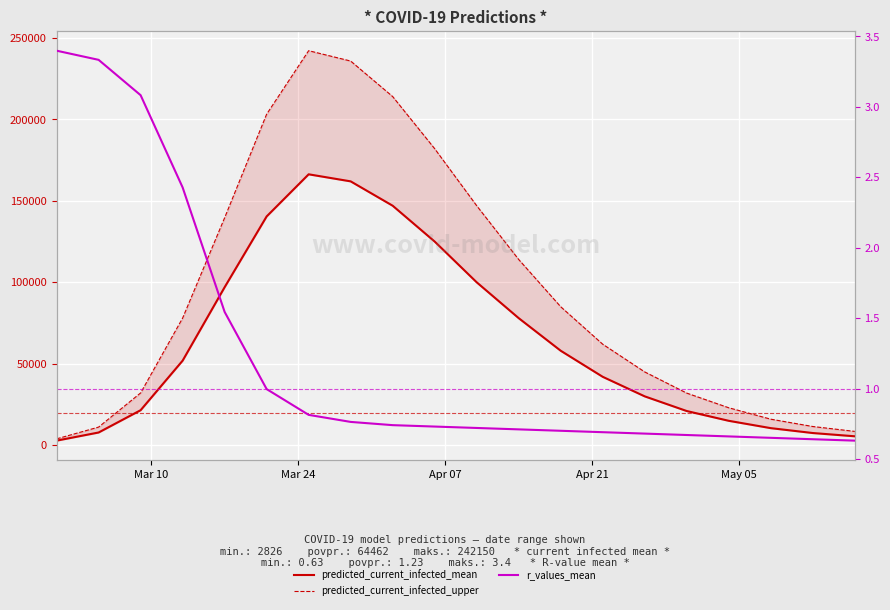

True or false: r_values_mean and predicted_current_infected_mean cross at least once.

False